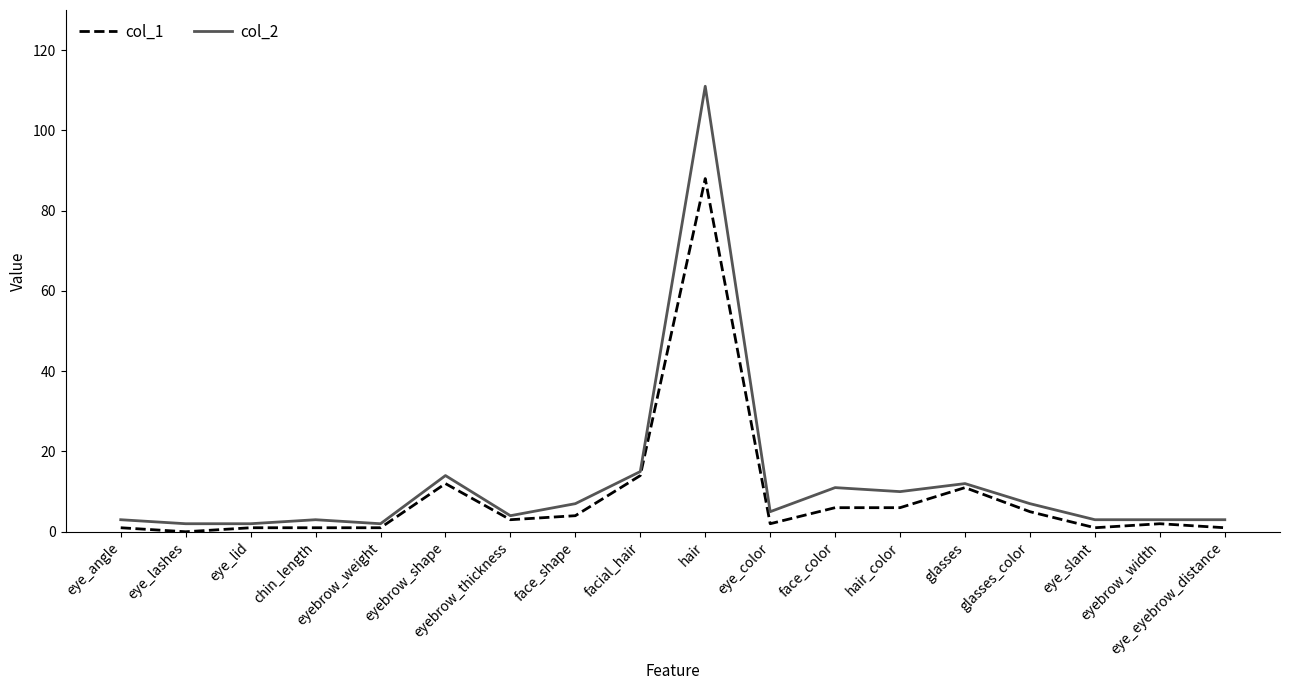

Reading left to right, what are all the values shown in this chart?

col_1: 1	0	1	1	1	12	3	4	14	88	2	6	6	11	5	1	2	1
col_2: 3	2	2	3	2	14	4	7	15	111	5	11	10	12	7	3	3	3